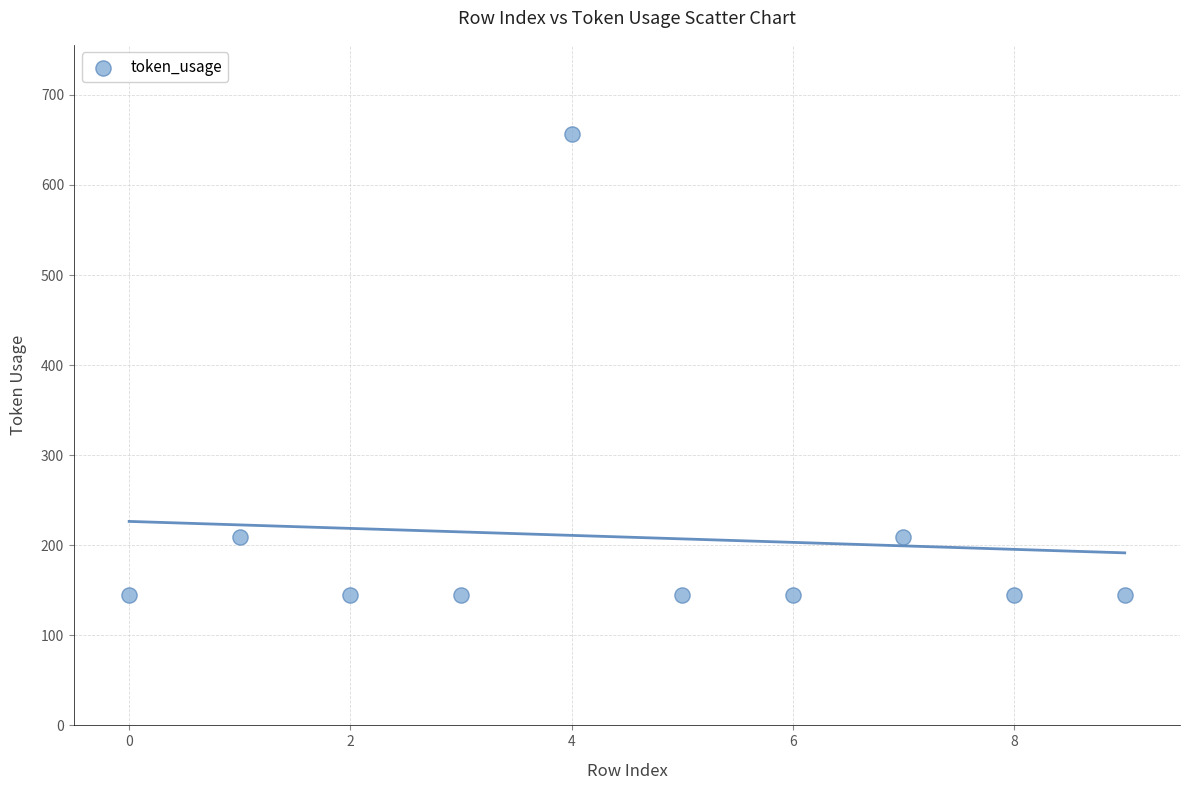

What is the range of Y values (max minus min)?

512